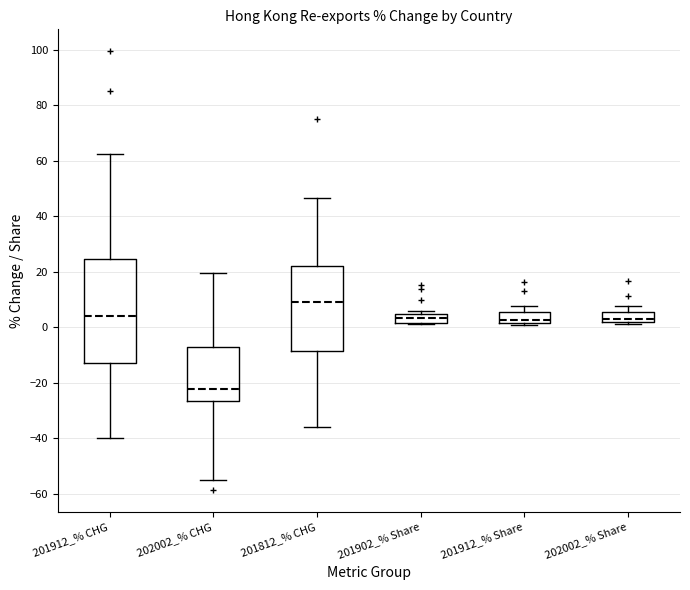

Reading left to right, transcribe this box plot: for each box, give where its median line is, the range the box spans, and where its two whiskers end, as read against the y-axis. The values are not printed on the chart, so give them approximately, as read against the axis.

201912_% CHG: median 4, box -12 to 24, whiskers -40 to 62
202002_% CHG: median -22, box -26 to -8, whiskers -56 to 20
201812_% CHG: median 10, box -8 to 22, whiskers -36 to 46
201902_% Share: median 4 (inside the box), box 2 to 4, whiskers 2 to 6
201912_% Share: median 2 (just above the box's lower edge), box 2 to 6, whiskers 0 to 8
202002_% Share: median 4, box 2 to 6, whiskers 2 (just below the box's lower edge) to 8